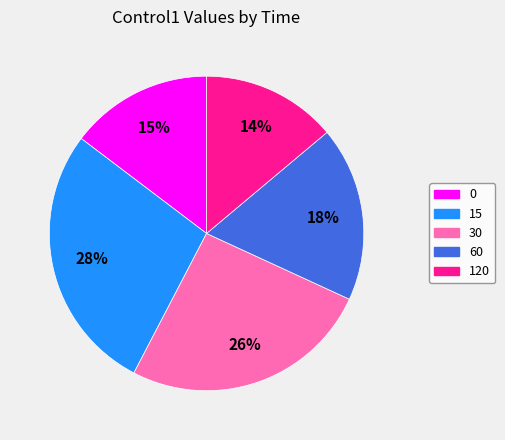

Between 15 and 120, which is larger?

15